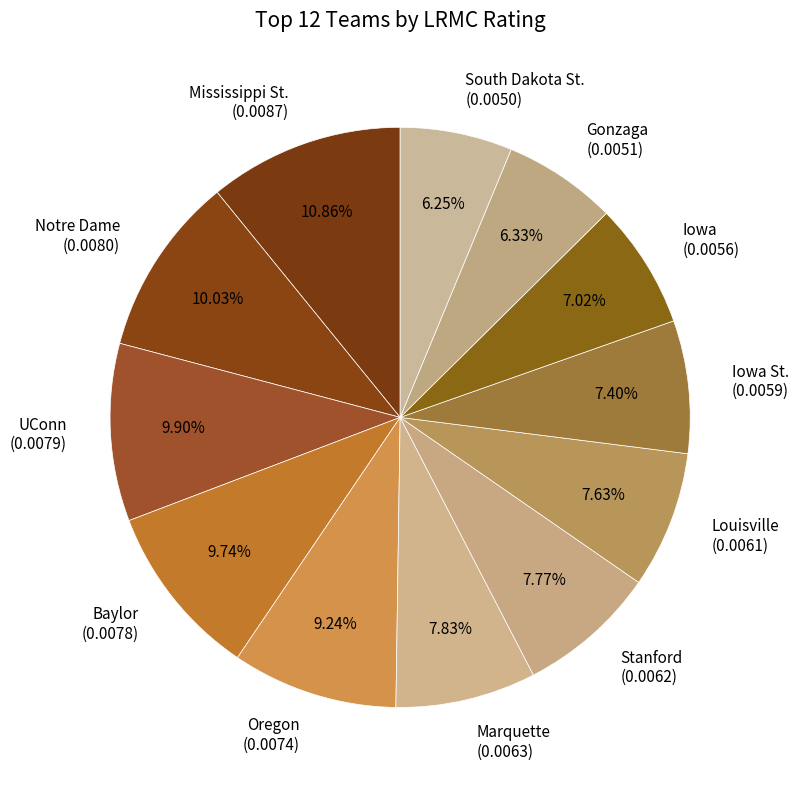

Is Iowa St. (0.0059) the majority of the pie?

No